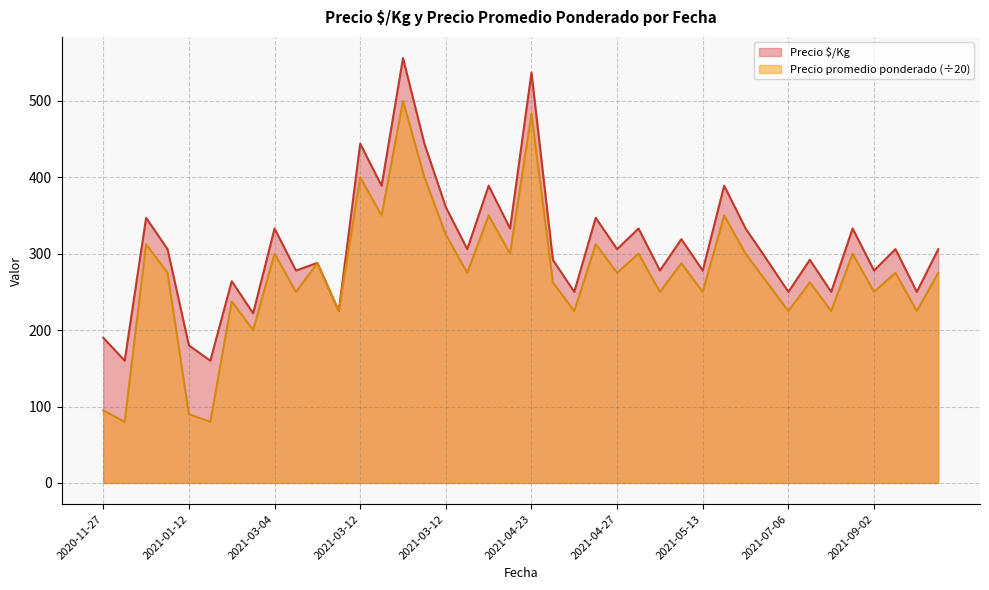

True or false: Precio $/Kg and Precio promedio ponderado cross at least once.

False